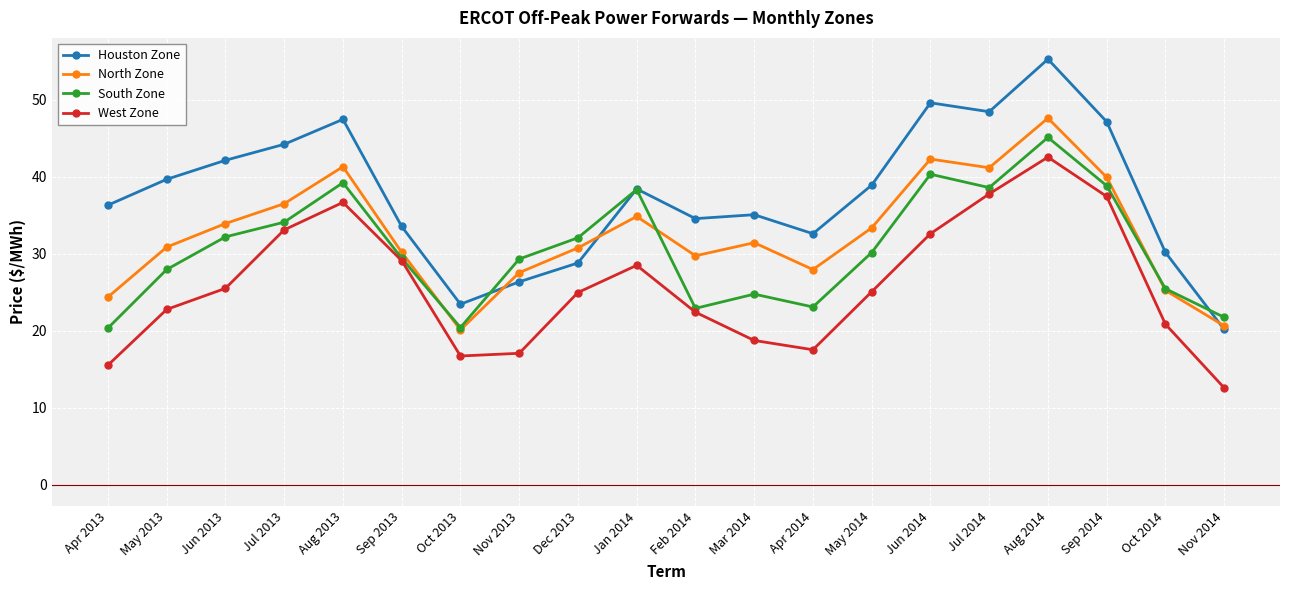

What is the spread (max minus min) of values at Jan 2014?

9.9